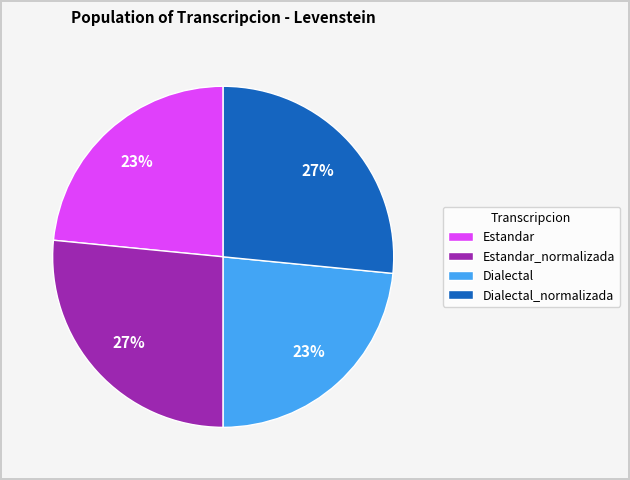

To the nearest percent, what portion does Estandar represent?

23%